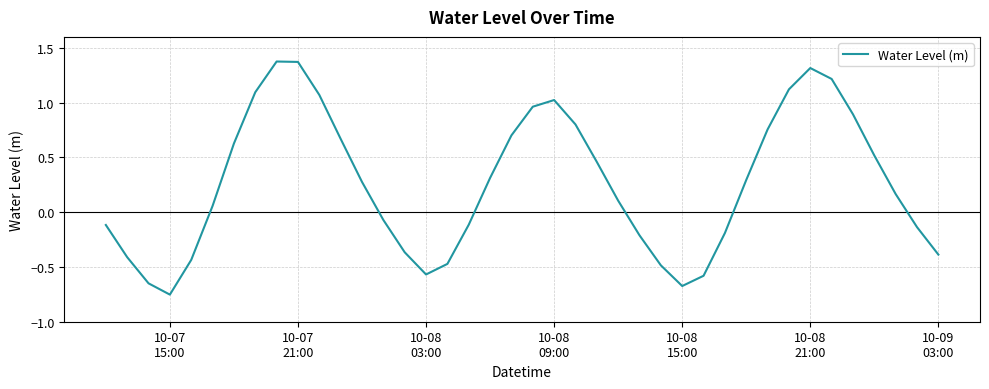

How many positive values are there?

23